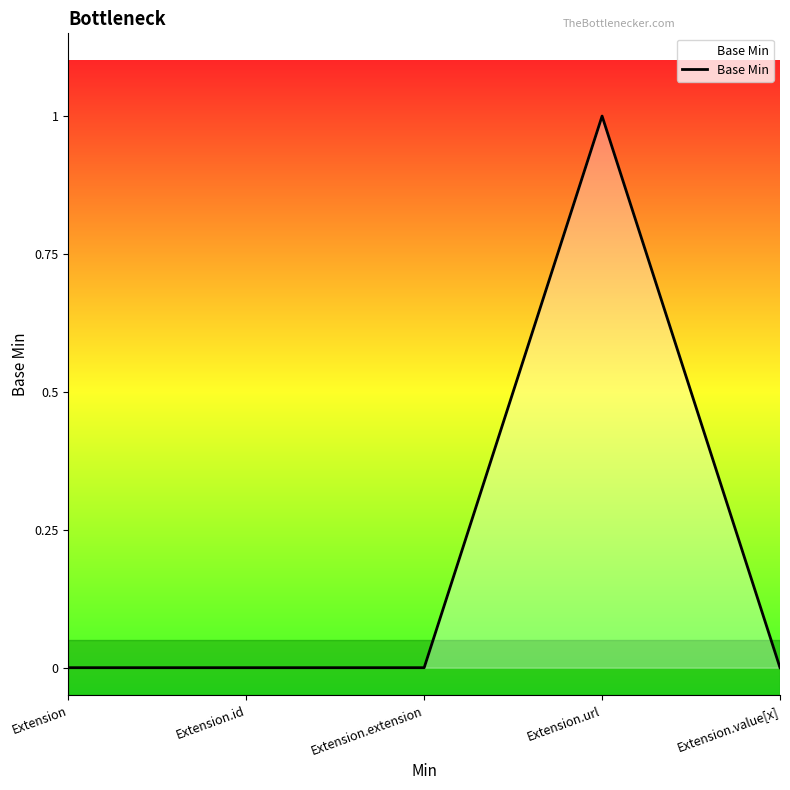

The value at Extension.extension is 0. True or false?

True